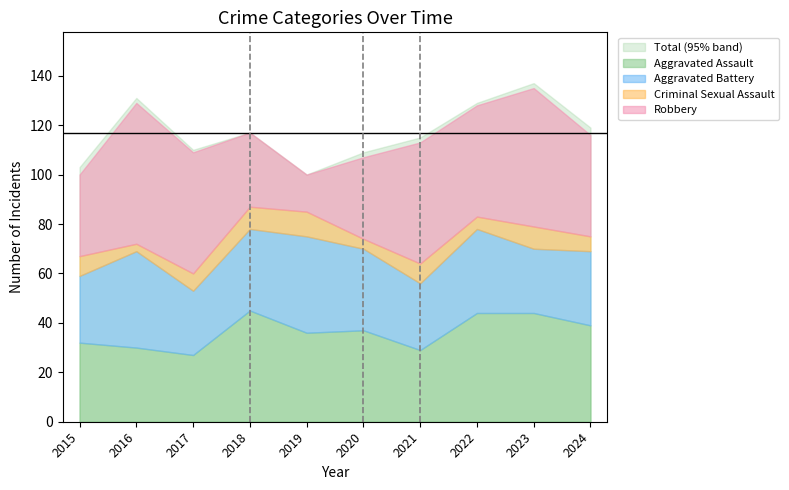

How many data points in Robbery are above 45?

4